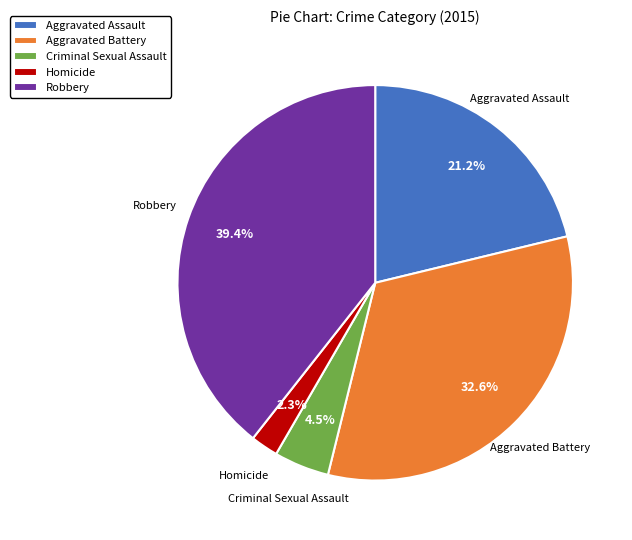

To the nearest percent, what portion does Homicide represent?

2%